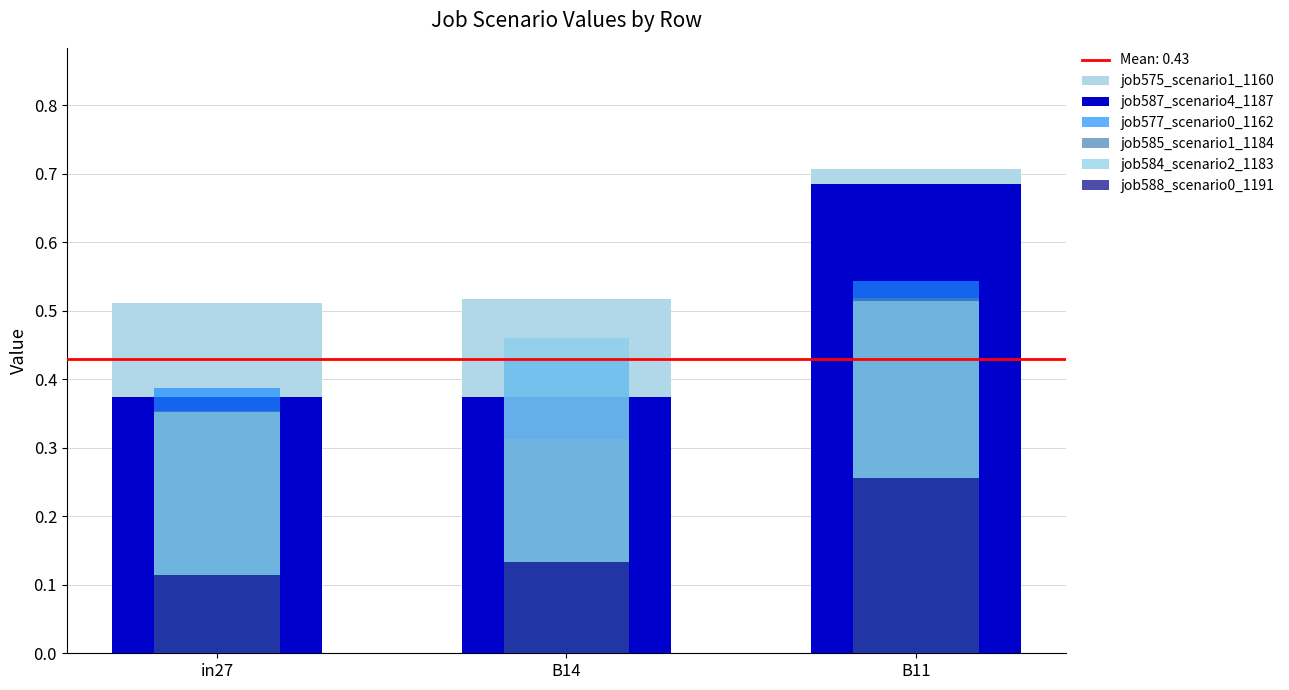

Is the value of job585_scenario1_1184 at B14 greater than the value of job587_scenario4_1187 at B14?

No